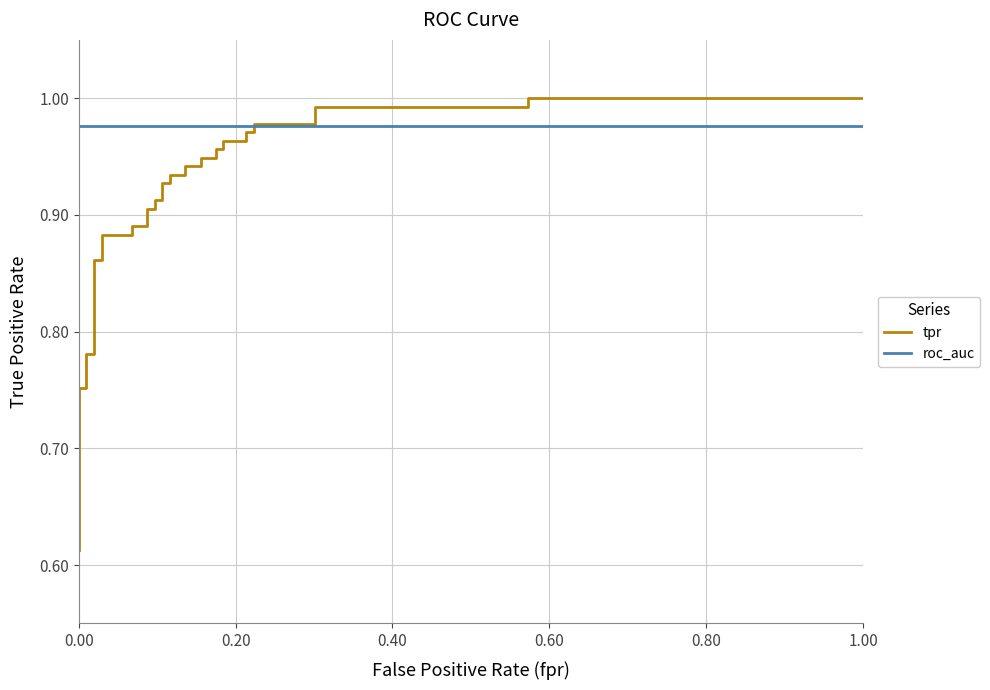

What is the average value of the roc_auc series?

1.0